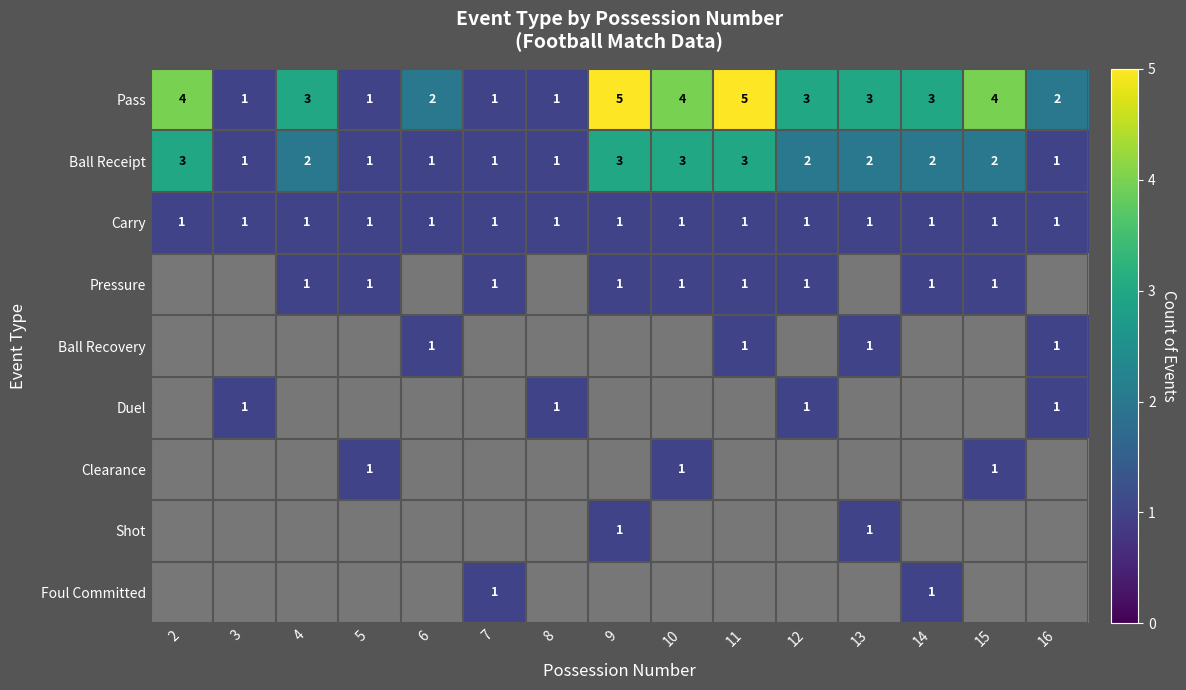

The Ball Receipt series shows 3 at 2. True or false?

True